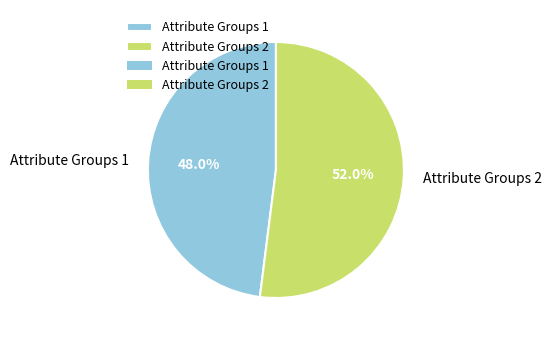

Does Attribute Groups 2 account for over 50% of the chart?

Yes